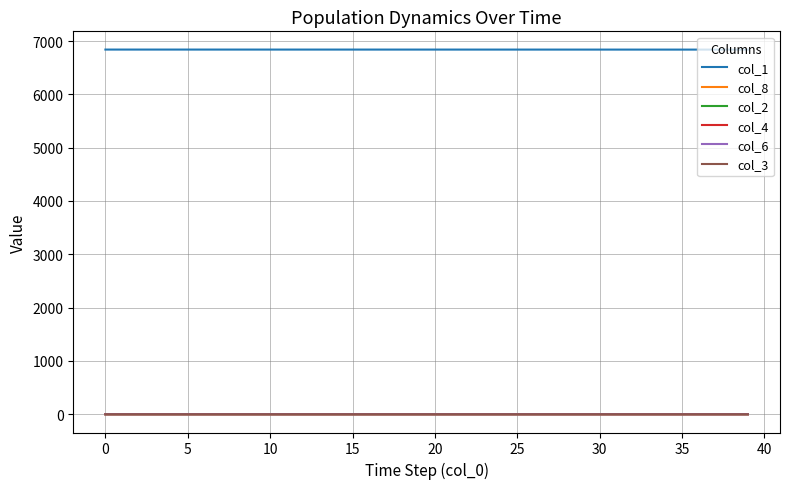

What is the maximum value shown in the chart?

6840.0